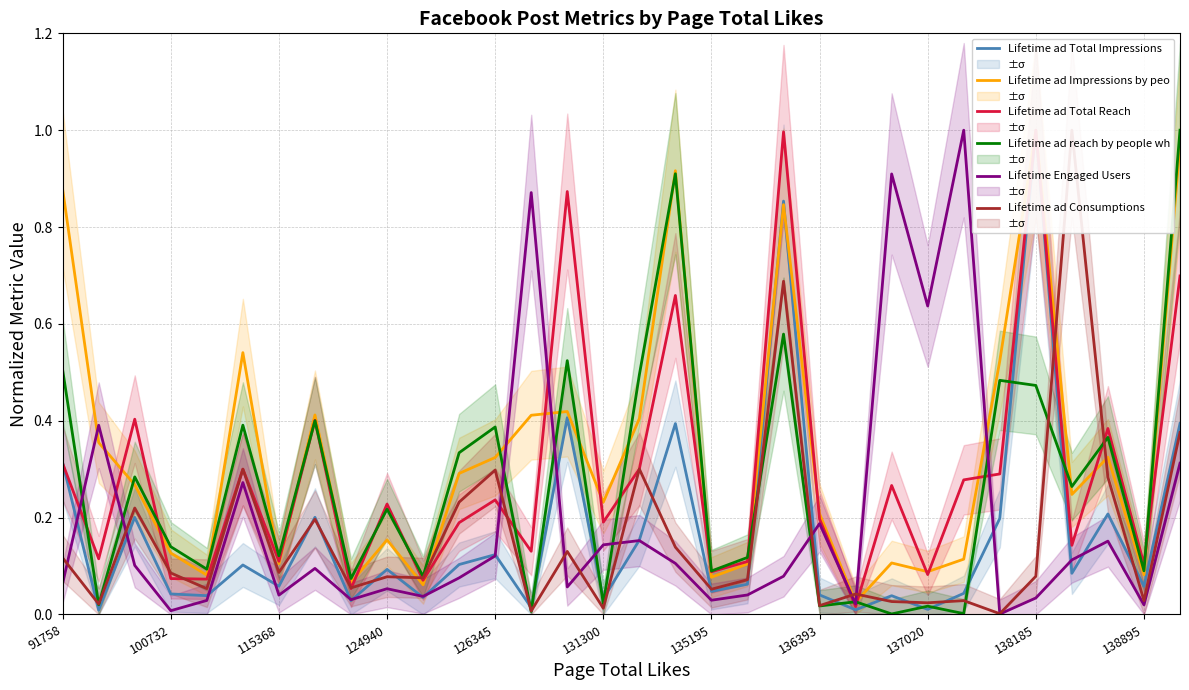

What is the highest value of the Lifetime ad reach by people wh series?

1.0